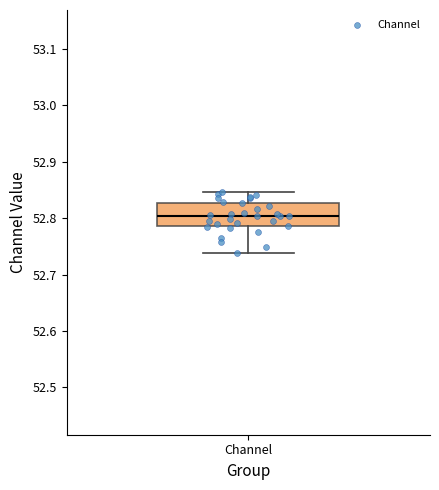

Transcribe this box plot: give where the median line is, the range the box spans, and where the two whiskers end, as read against the y-axis. The values are not printed on the chart, so give them approximately, as read against the axis.

median 52.80, box 52.79 to 52.83, whiskers 52.74 to 52.85